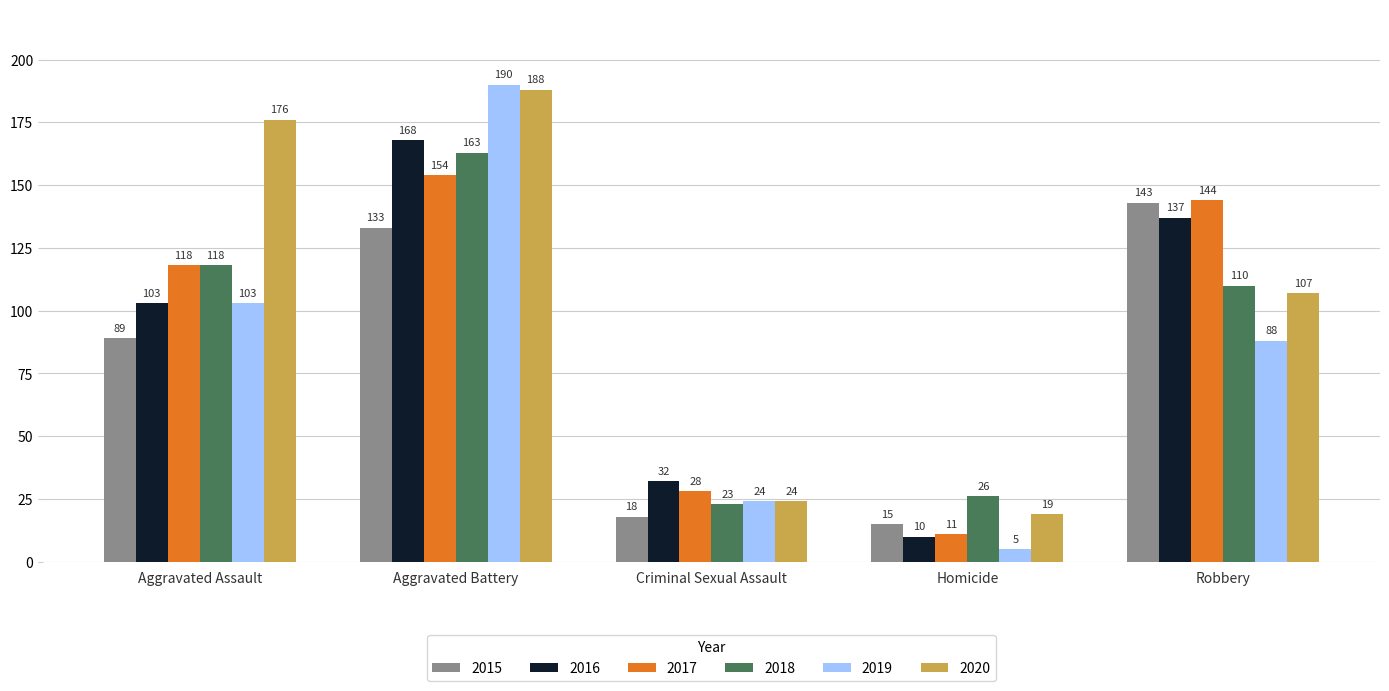

Where is 2020 nearest to the value 103?

Robbery